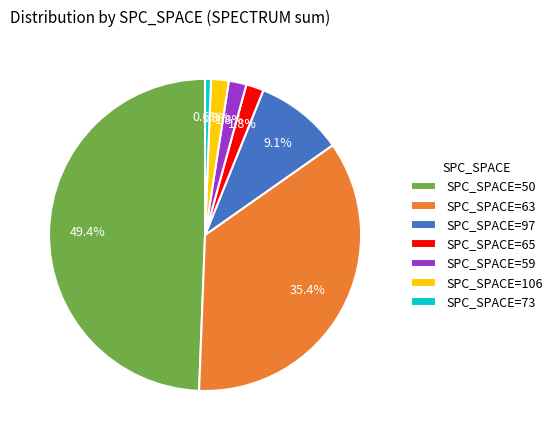

How much of the chart is everything except SPC_SPACE=97?

90.9%